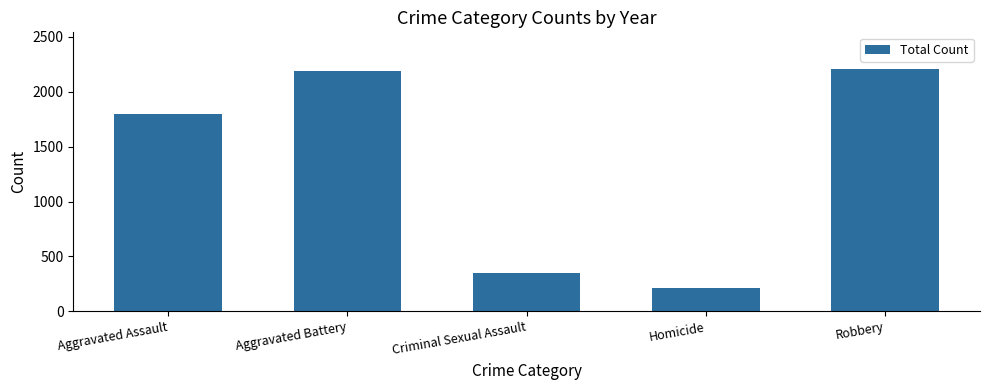

Rank the categories by value from highest to lowest.

Robbery, Aggravated Battery, Aggravated Assault, Criminal Sexual Assault, Homicide